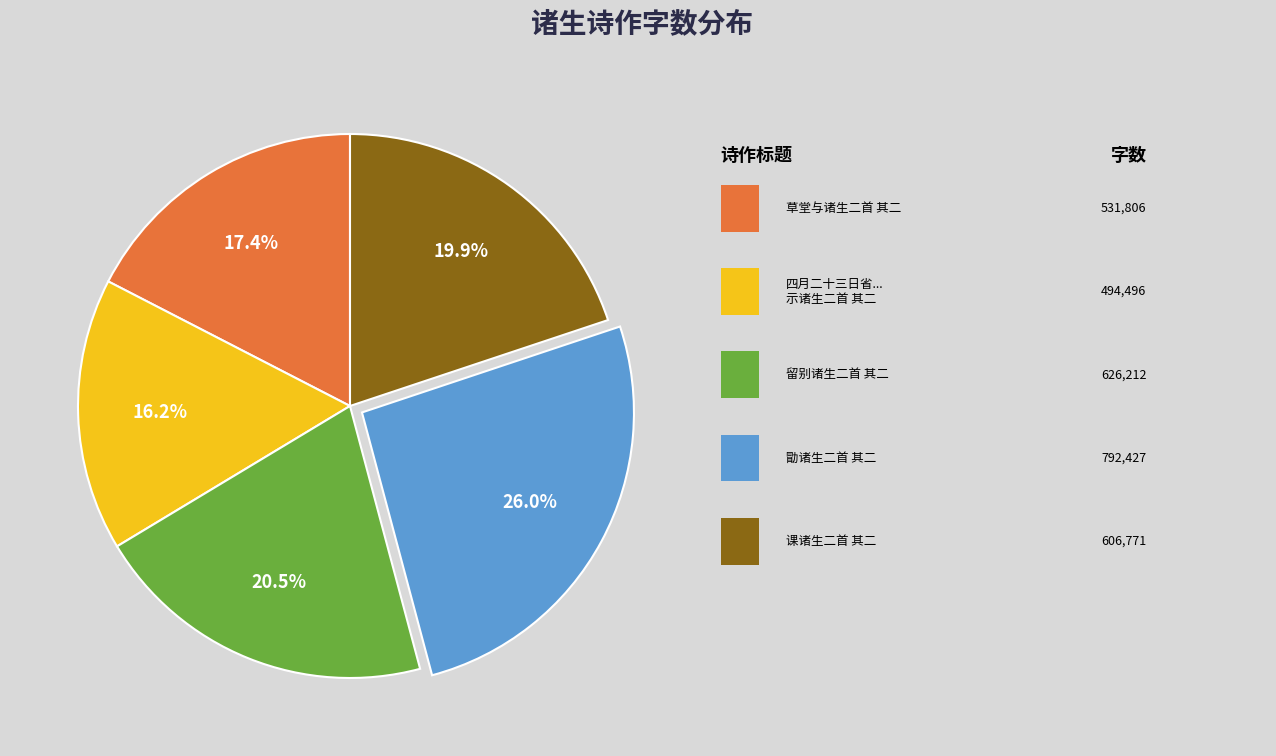

Is there a majority slice in this chart?

No